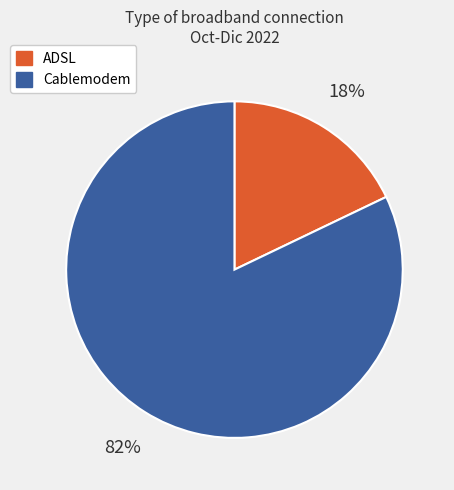

Do Cablemodem and ADSL together represent more than half of the pie?

Yes